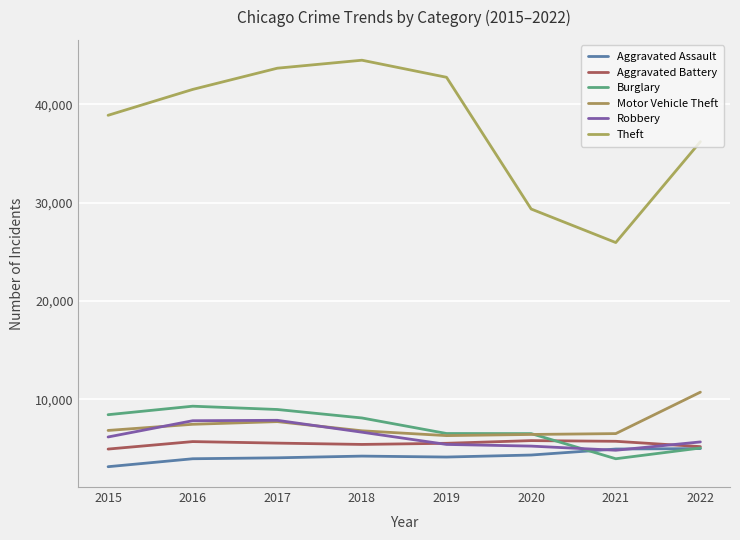

List the series in order of their peak value, highest first.

Theft, Motor Vehicle Theft, Burglary, Robbery, Aggravated Battery, Aggravated Assault